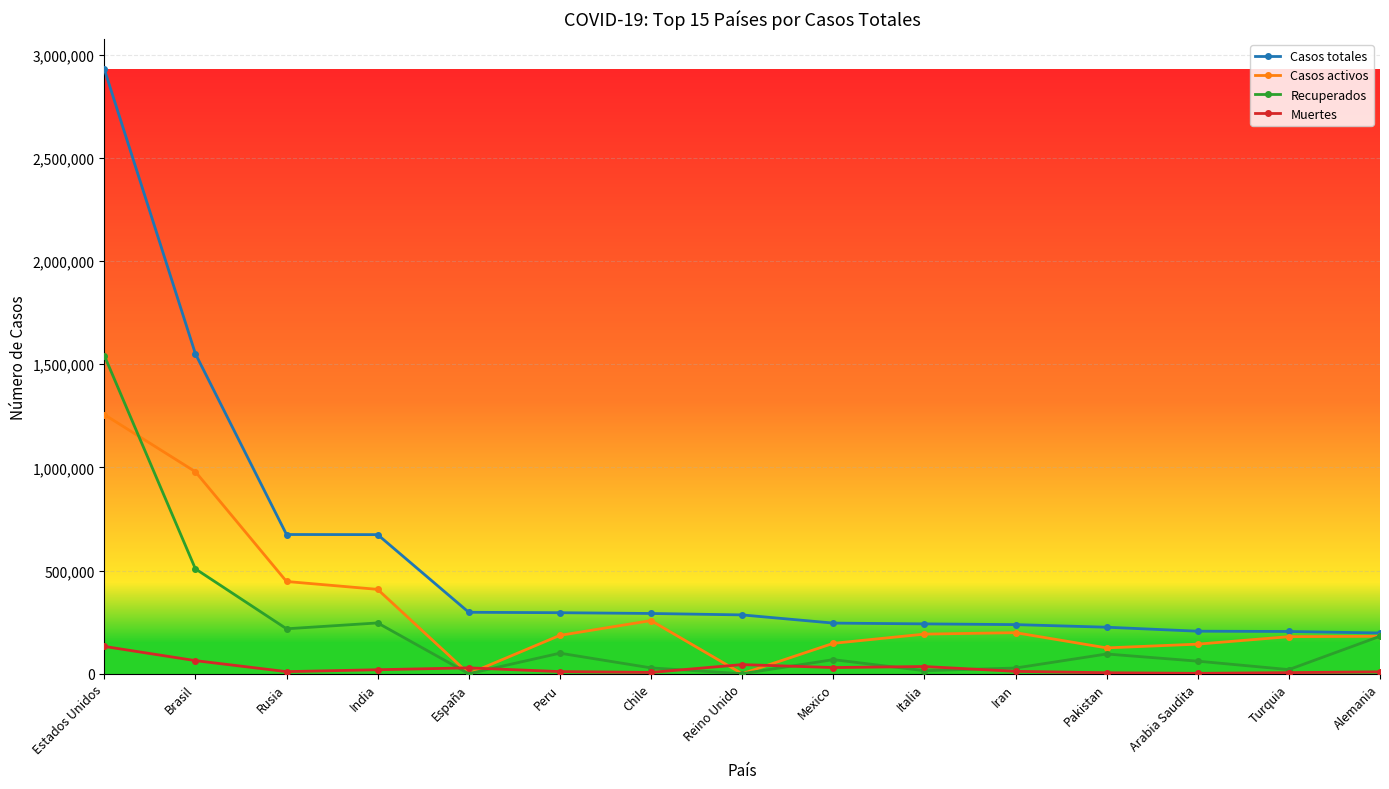

True or false: Muertes has more than 1 points higher than both neighbors.

True